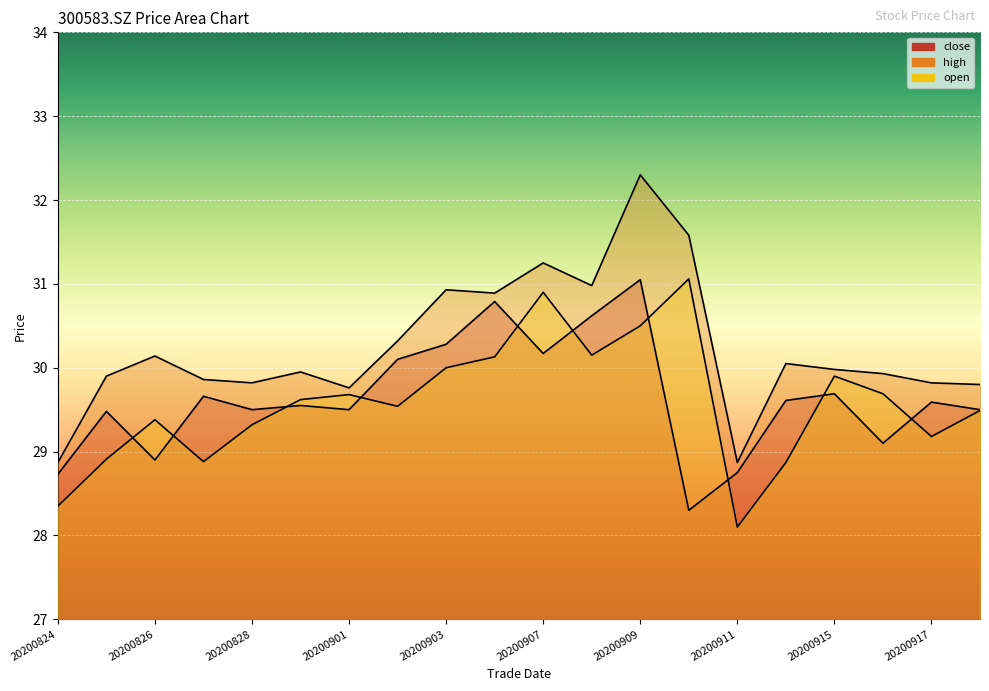

Reading left to right, extract all data points from this chart.

close: 20200824=28.7	20200825=29.5	20200826=28.9	20200827=29.7	20200828=29.5	20200831=29.6	20200901=29.5	20200902=30.1	20200903=30.3	20200904=30.8	20200907=30.2	20200908=30.6	20200909=31.1	20200910=28.3	20200911=28.8	20200914=29.6	20200915=29.7	20200916=29.1	20200917=29.6	20200918=29.5
high: 20200824=28.9	20200825=29.9	20200826=30.1	20200827=29.9	20200828=29.8	20200831=29.9	20200901=29.8	20200902=30.3	20200903=30.9	20200904=30.9	20200907=31.2	20200908=31.0	20200909=32.3	20200910=31.6	20200911=28.9	20200914=30.1	20200915=30.0	20200916=29.9	20200917=29.8	20200918=29.8
open: 20200824=28.4	20200825=28.9	20200826=29.4	20200827=28.9	20200828=29.3	20200831=29.6	20200901=29.7	20200902=29.5	20200903=30.0	20200904=30.1	20200907=30.9	20200908=30.1	20200909=30.5	20200910=31.1	20200911=28.1	20200914=28.9	20200915=29.9	20200916=29.7	20200917=29.2	20200918=29.5